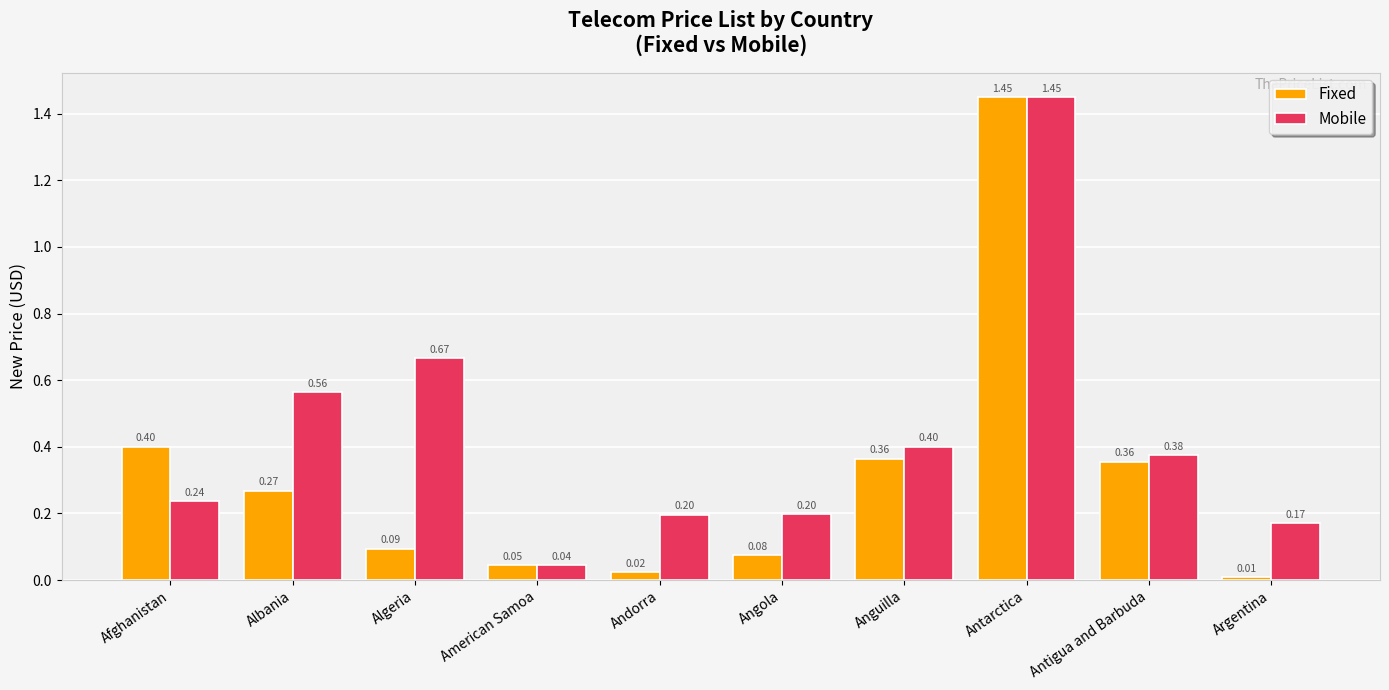

List the series in order of their overall mean, highest first.

Mobile, Fixed